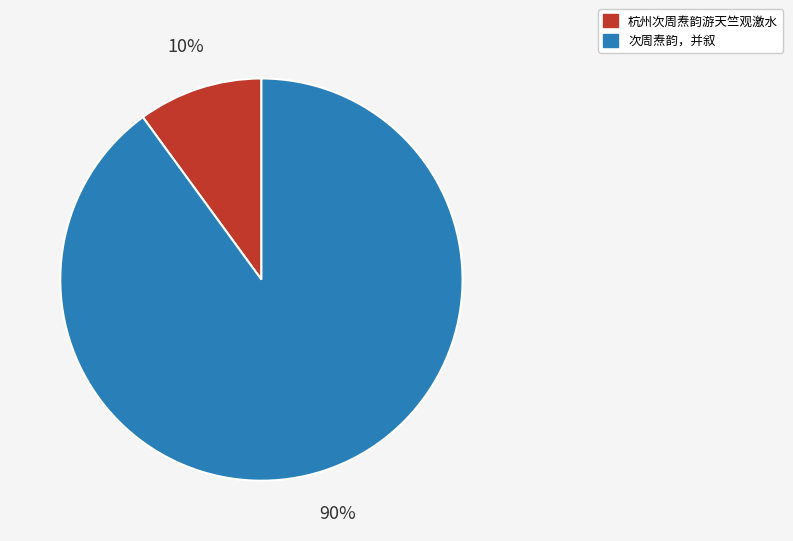

To the nearest percent, what is the average slice percentage?

50%